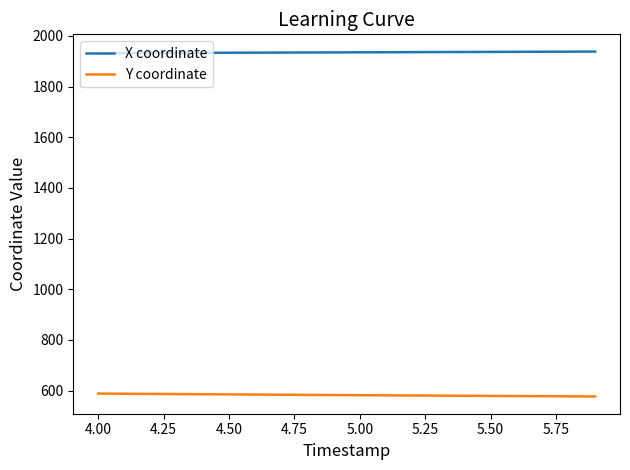

Rank the series by their maximum value, from lowest to highest.

Y coordinate, X coordinate